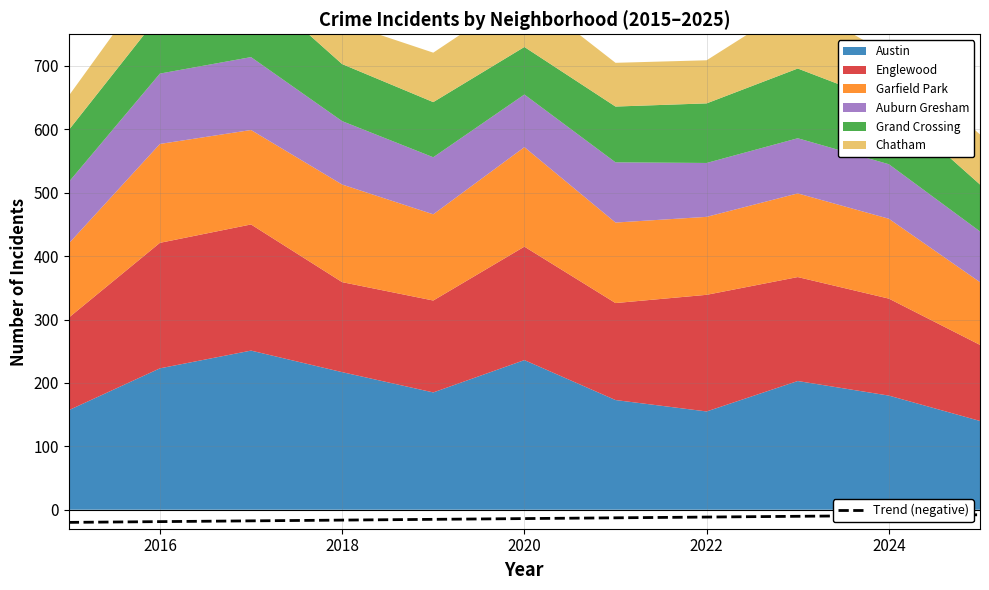

The chart shows a value of -27.4 at 2016. True or false?

False